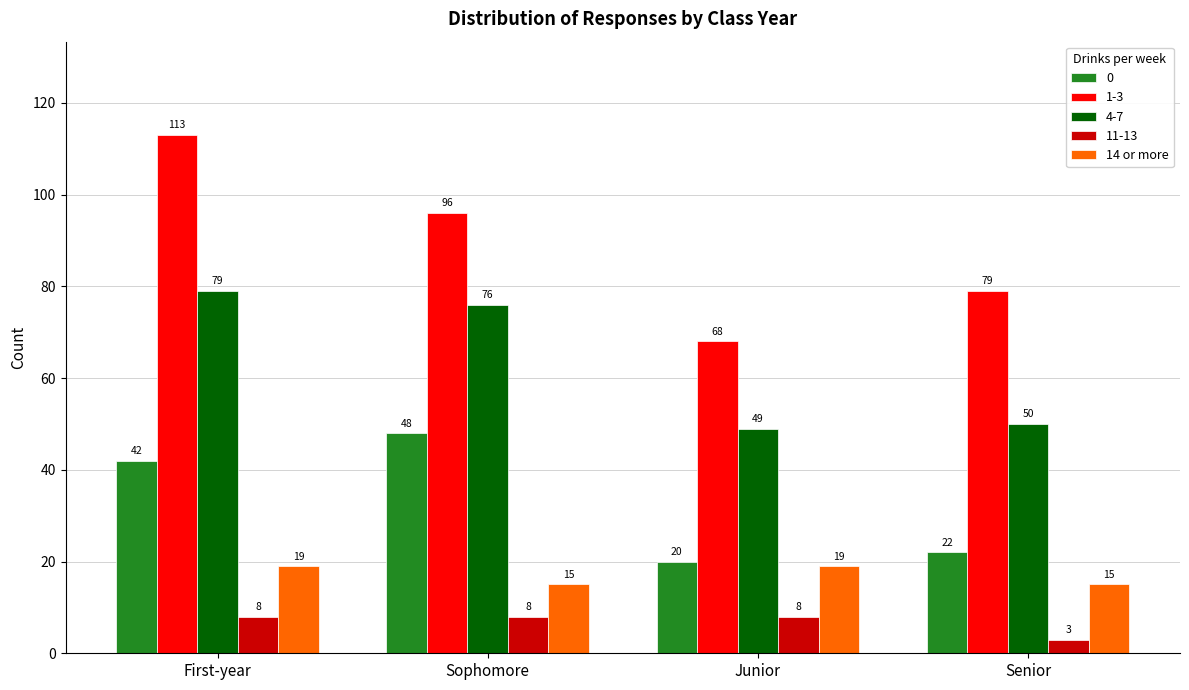

Which series has the largest range (max minus min)?

1-3